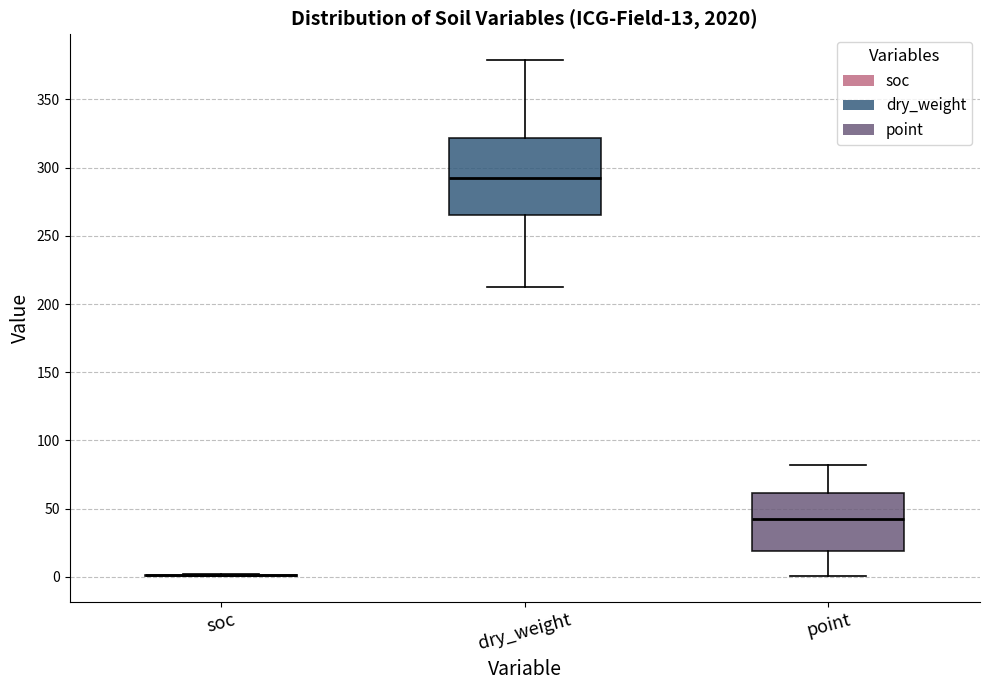

Comparing the boxes themselves (not the whiskers), which one is the tallest?

dry_weight